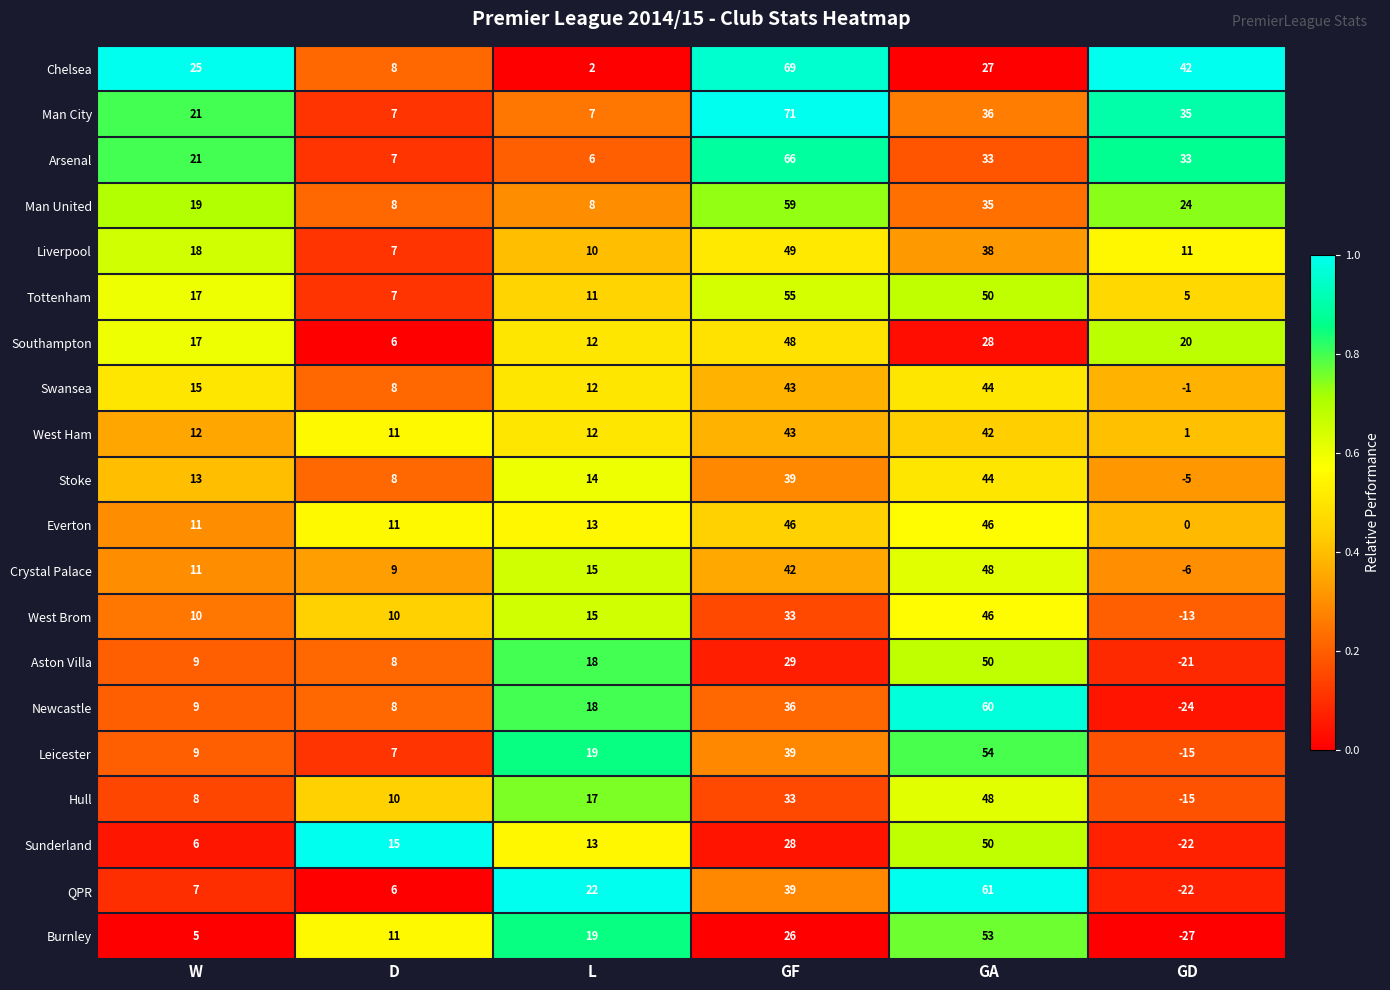

At which category does the chart reach its peak across all series?

GF